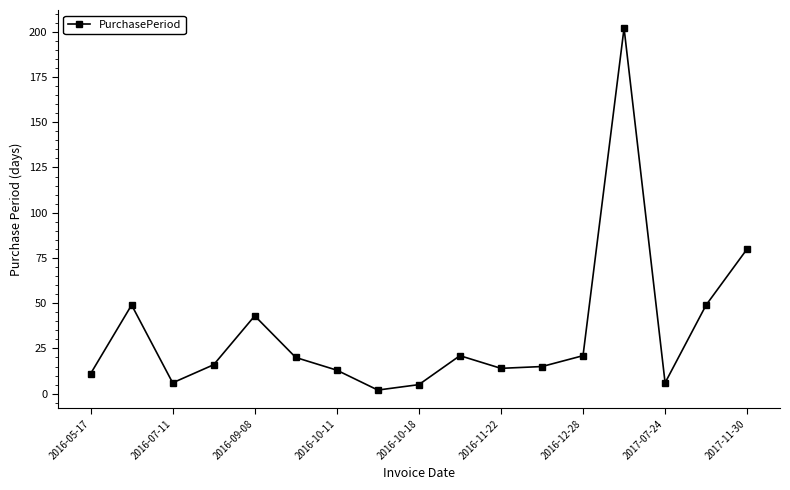

What is the difference between the maximum and minimum values?

200